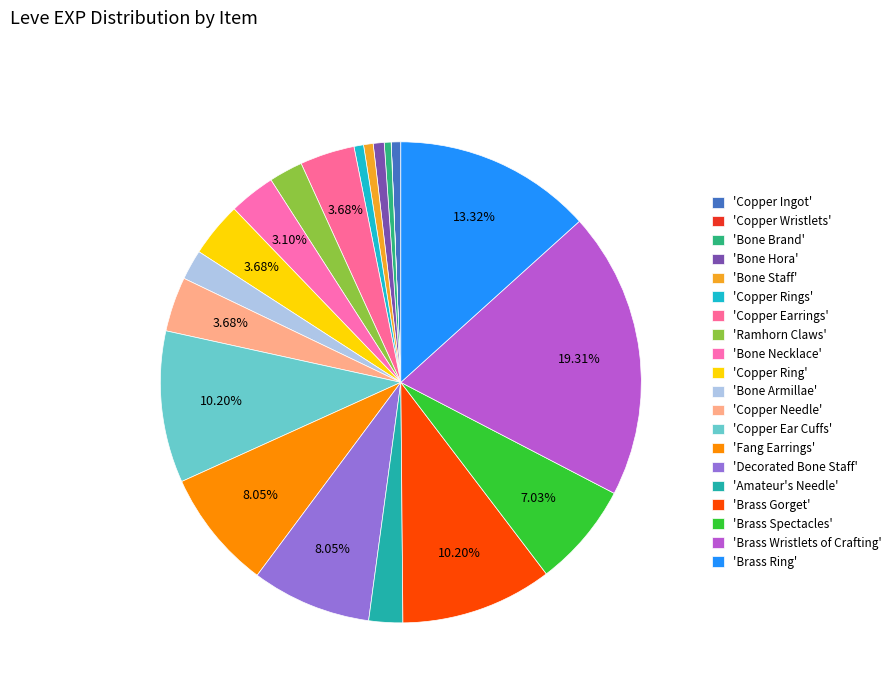

What is the smallest slice in the pie chart?

Copper Wristlets